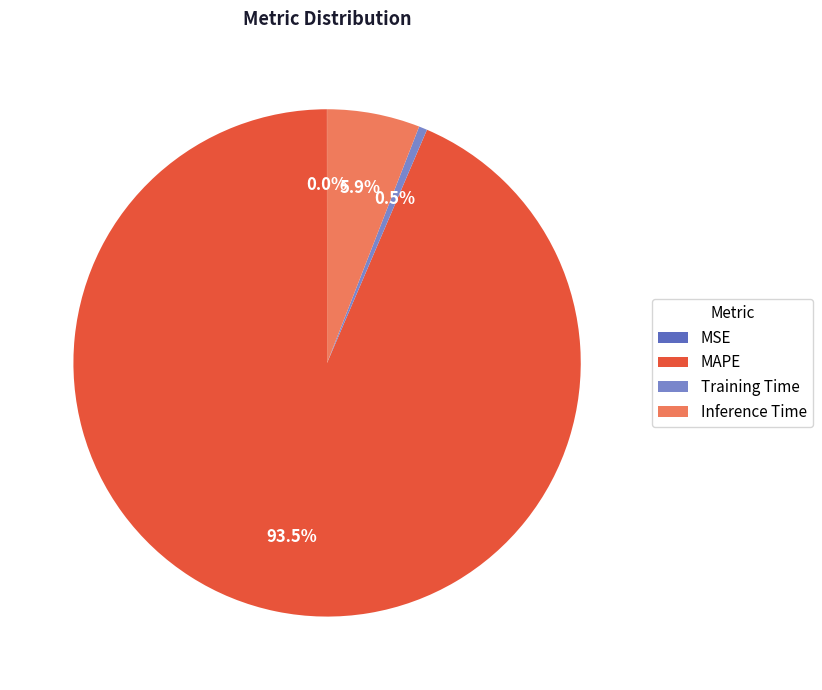

Does MAPE account for over 50% of the chart?

Yes